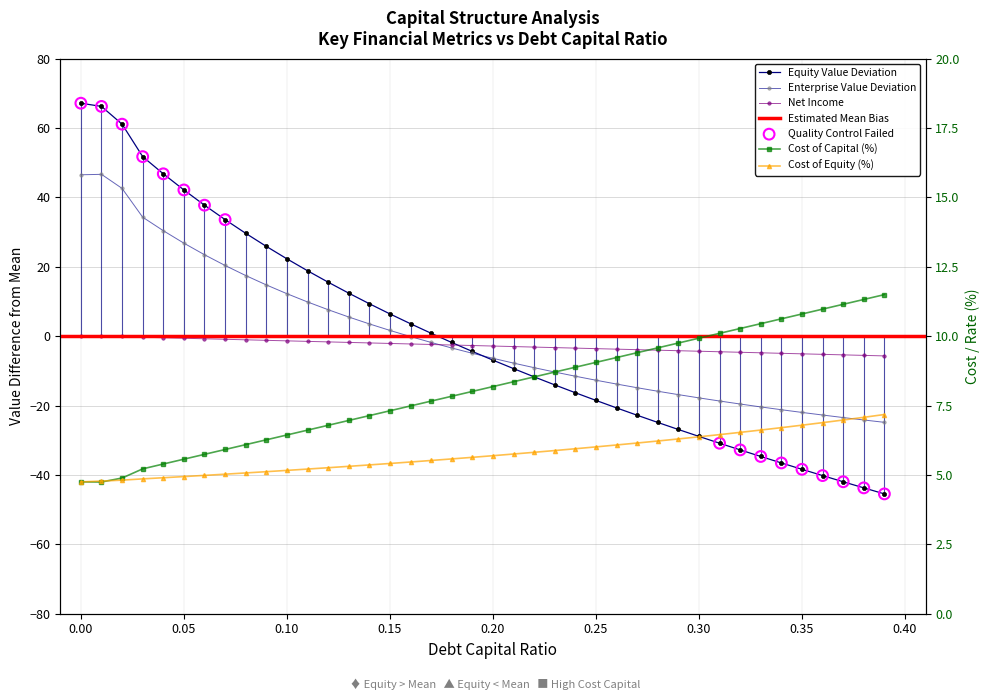

Is the value of cost_equity at 0.1 greater than the value of debt_capital at 0.37?

Yes